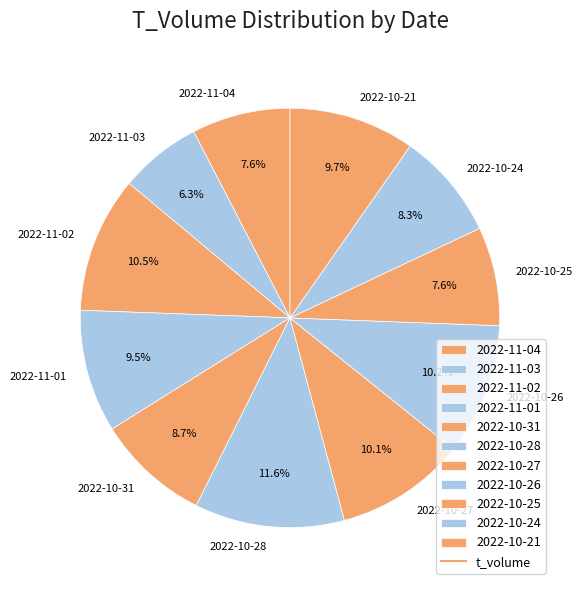

The 2022-10-28 slice represents 1% of the pie. True or false?

False